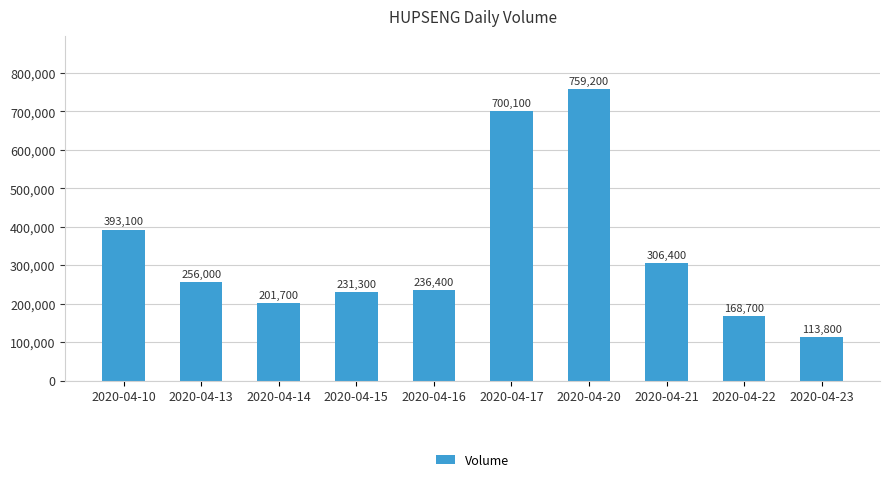

Is it true that the value at 2020-04-10 is 393100?

True